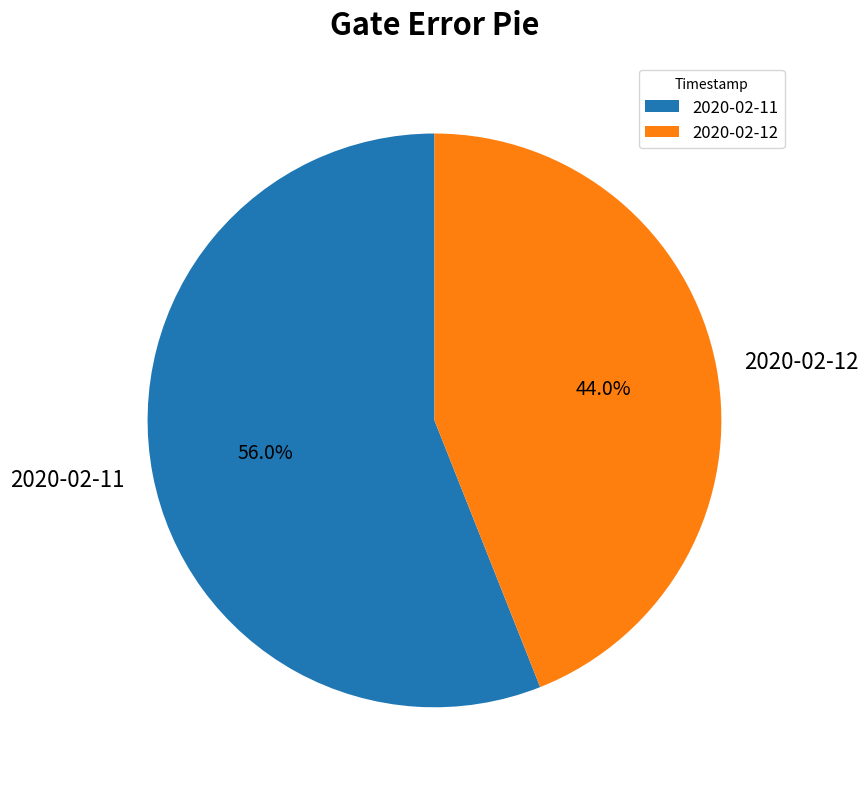

Which category has the biggest portion of the pie?

2020-02-11